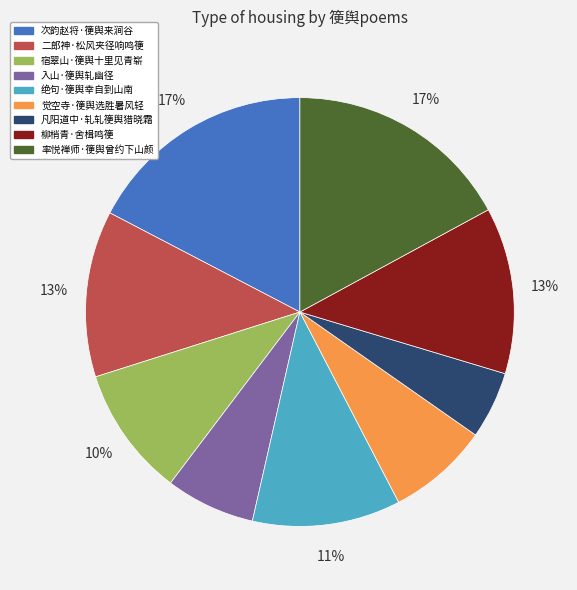

To the nearest percent, what is the difference between the largest and smallest slice percentages?

12%